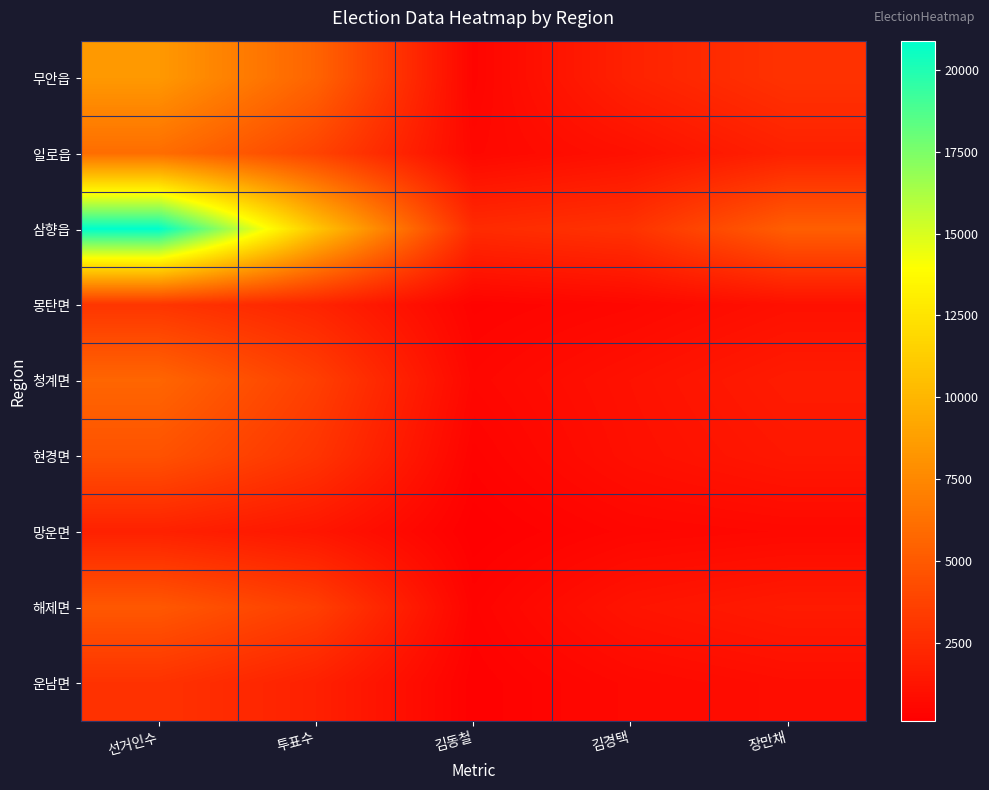

How many series are shown in this chart?

9